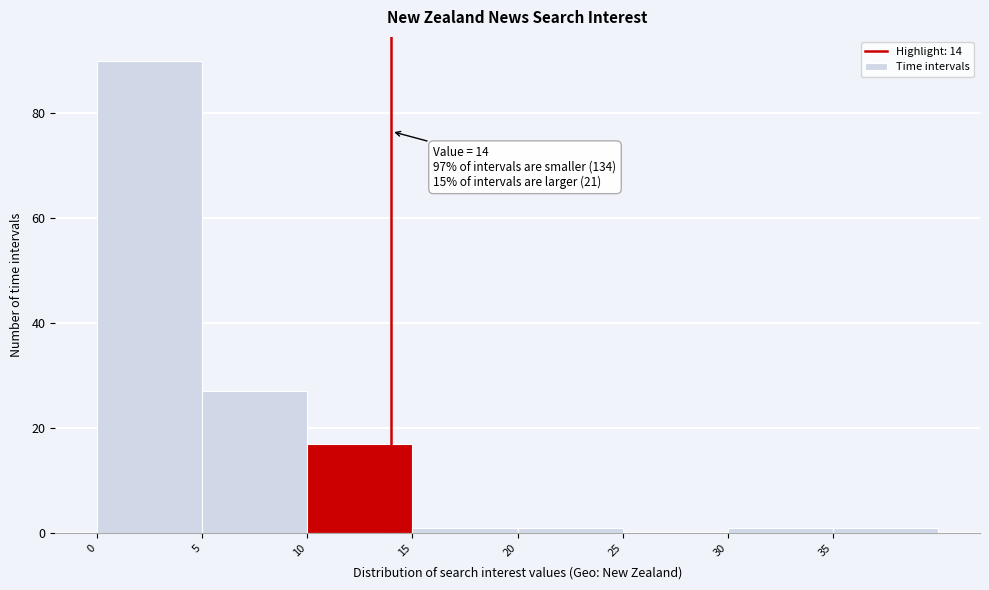

Which range on the x-axis has the tallest bar?

0 to 5